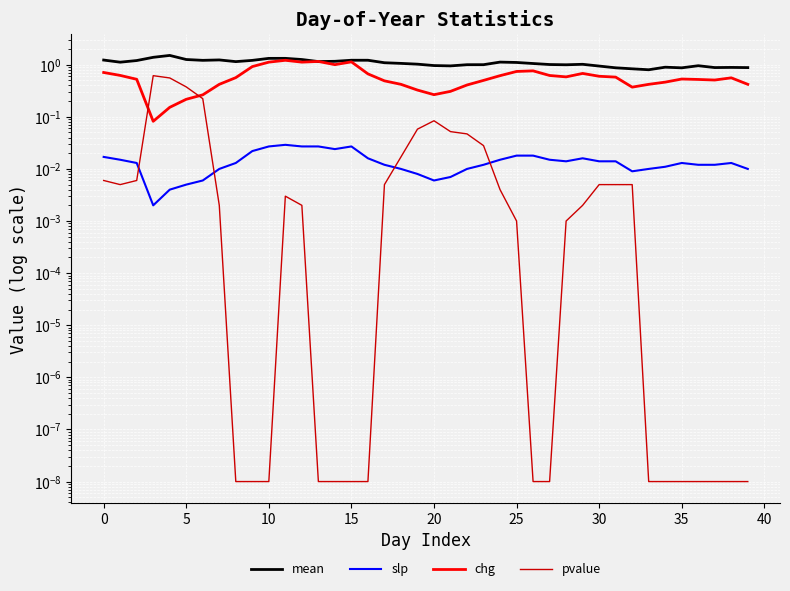

Which series has the largest total across all categories?

mean